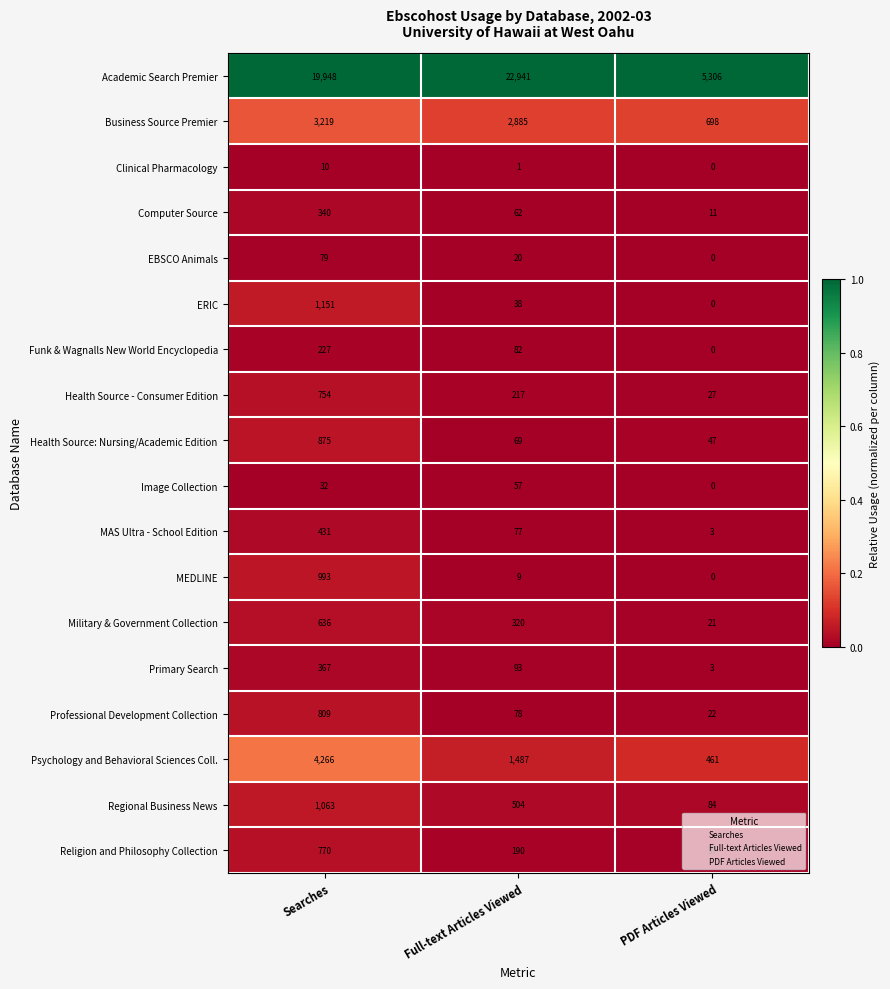

Count the Academic Search Premier values in the range 5306 to 22941.

3